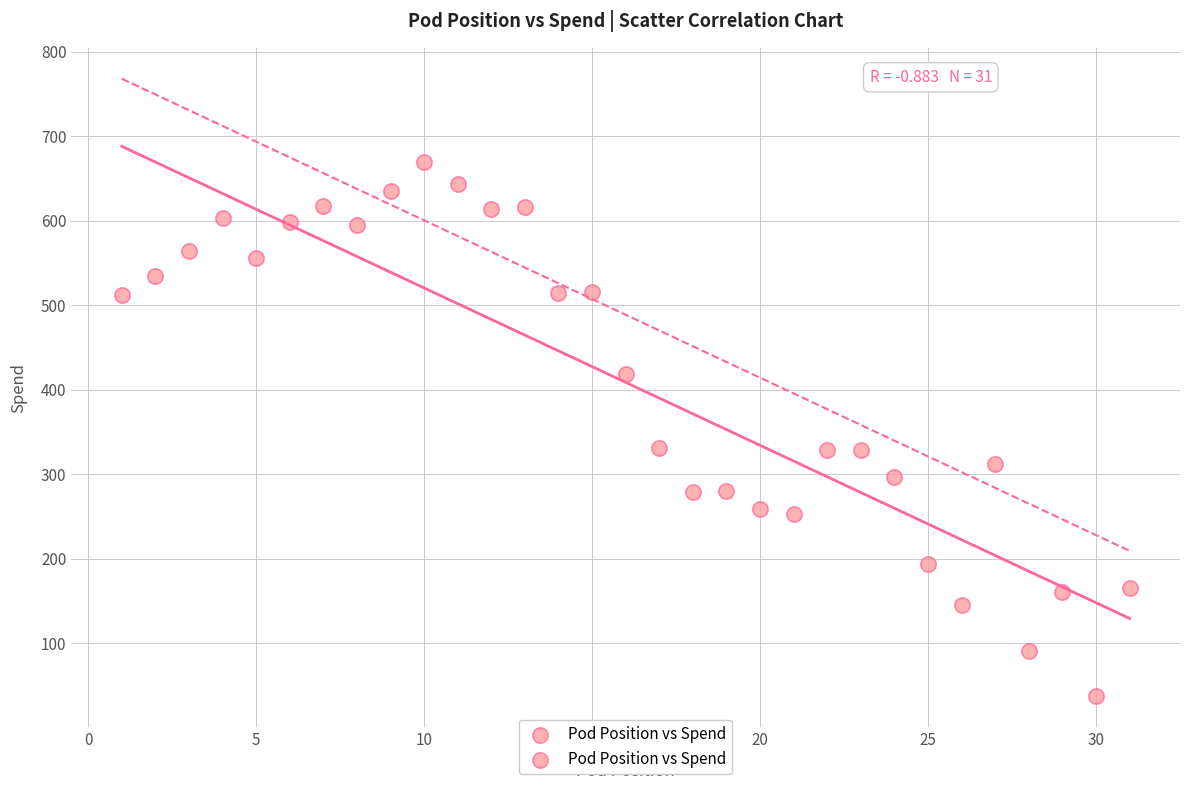

What is the range of Y values (max minus min)?

632.0